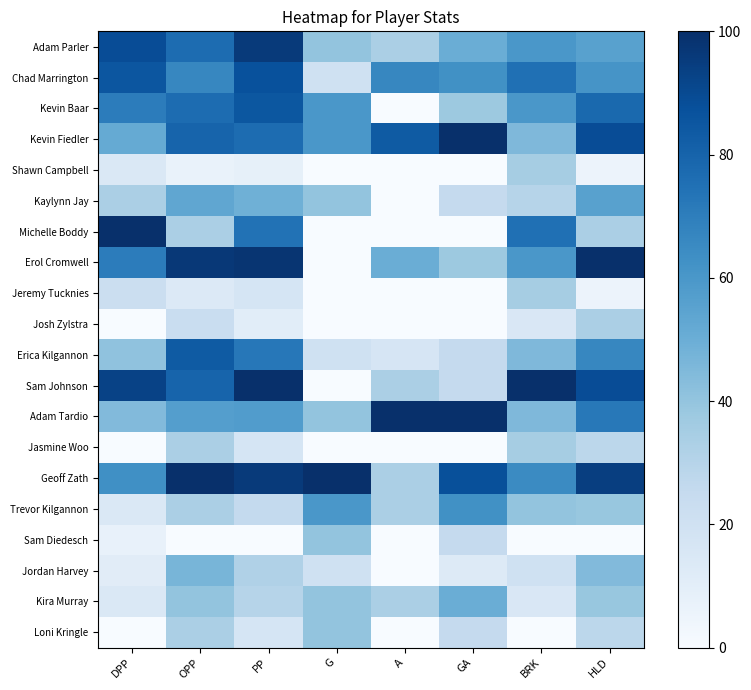

At which category is the sum across all series the highest?

PP